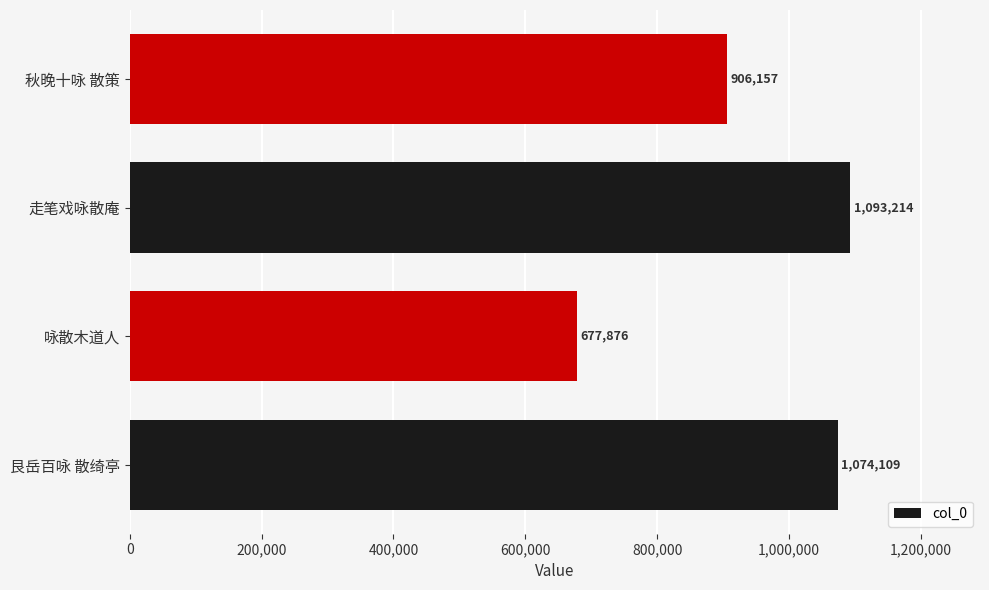

Reading bottom to top, extract all data points from this chart.

艮岳百咏 散绮亭=1074109	咏散木道人=677876	走笔戏咏散庵=1093214	秋晚十咏 散策=906157